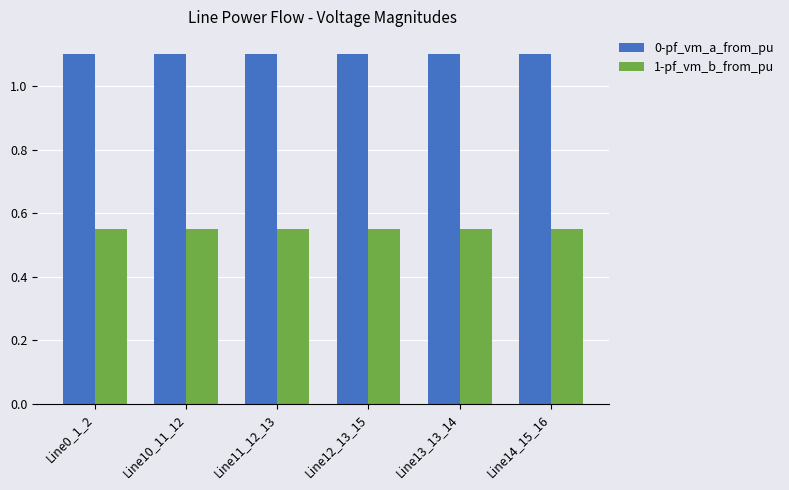

Rank the series by their maximum value, from lowest to highest.

1-pf_vm_b_from_pu, 0-pf_vm_a_from_pu